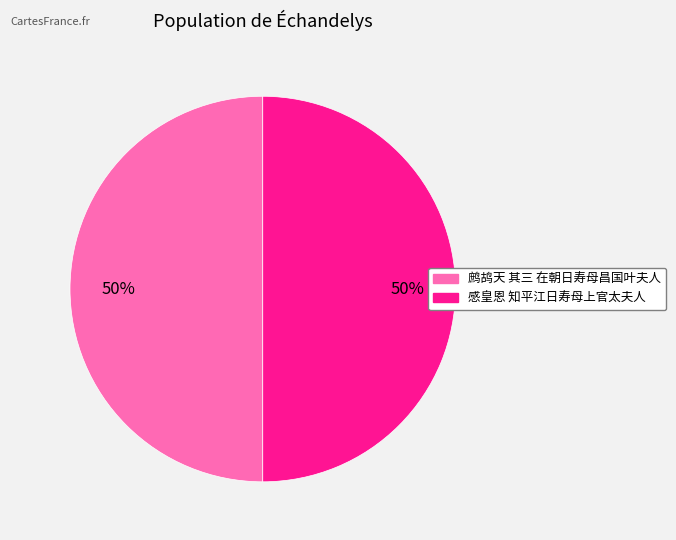

To the nearest percent, what percentage of the pie is 鹧鸪天 其三 在朝日寿母昌国叶夫人?

50%